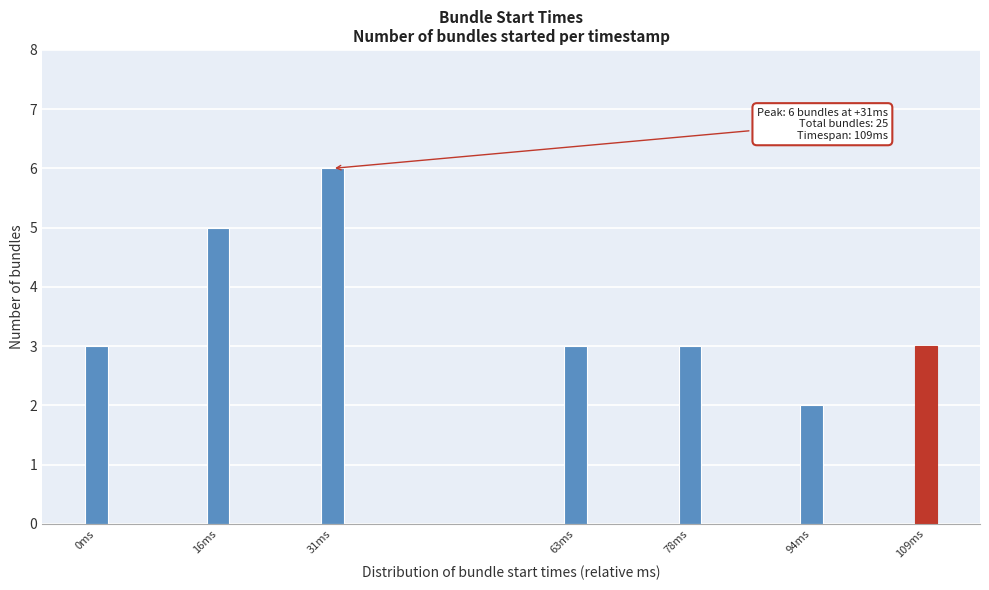

Reading right to left, list all the values displayed in this chart.

109ms=3	94ms=2	78ms=3	63ms=3	31ms=6	16ms=5	0ms=3